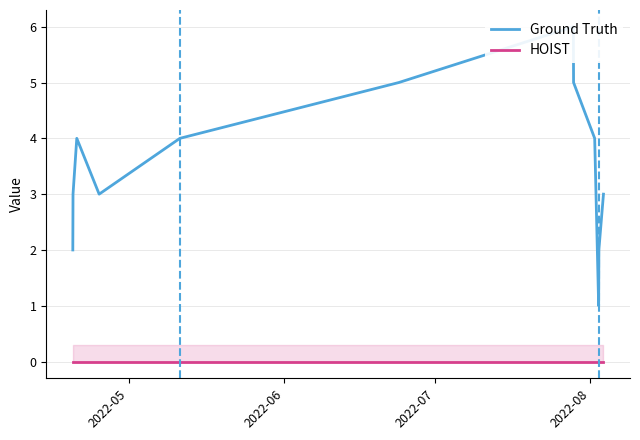

True or false: Ground Truth has more than 0 interior local peaks.

True